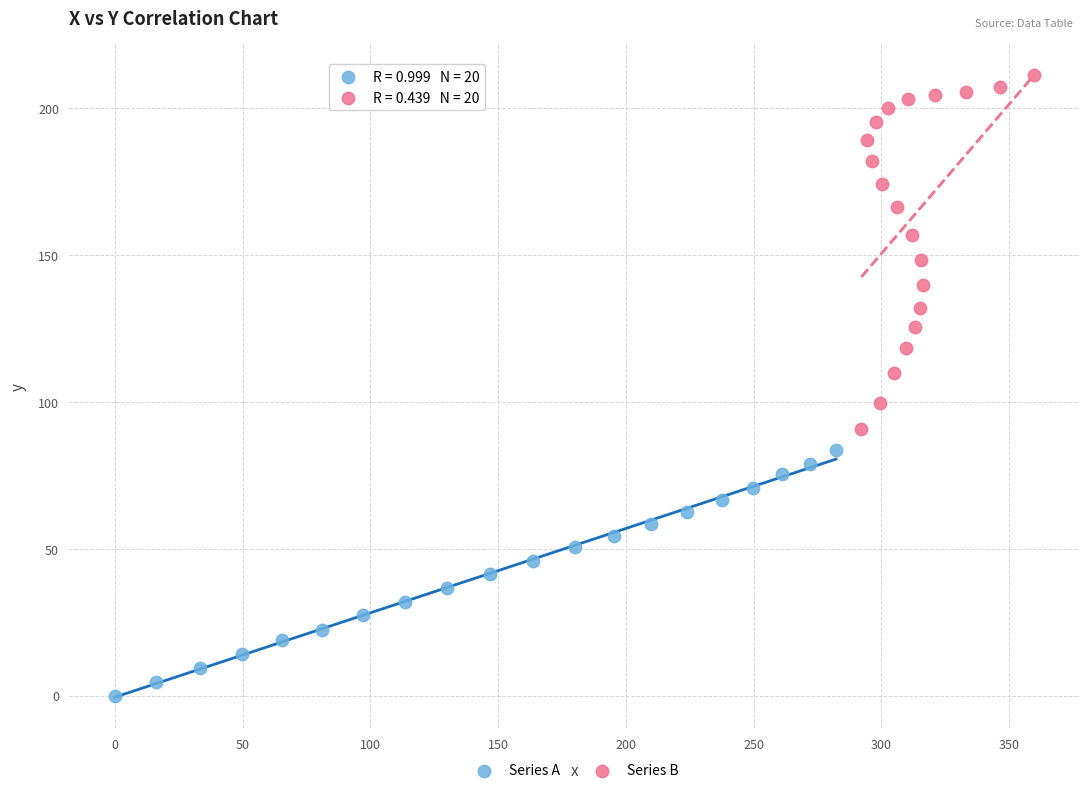

Which series has the largest Y range (max minus min)?

Series B